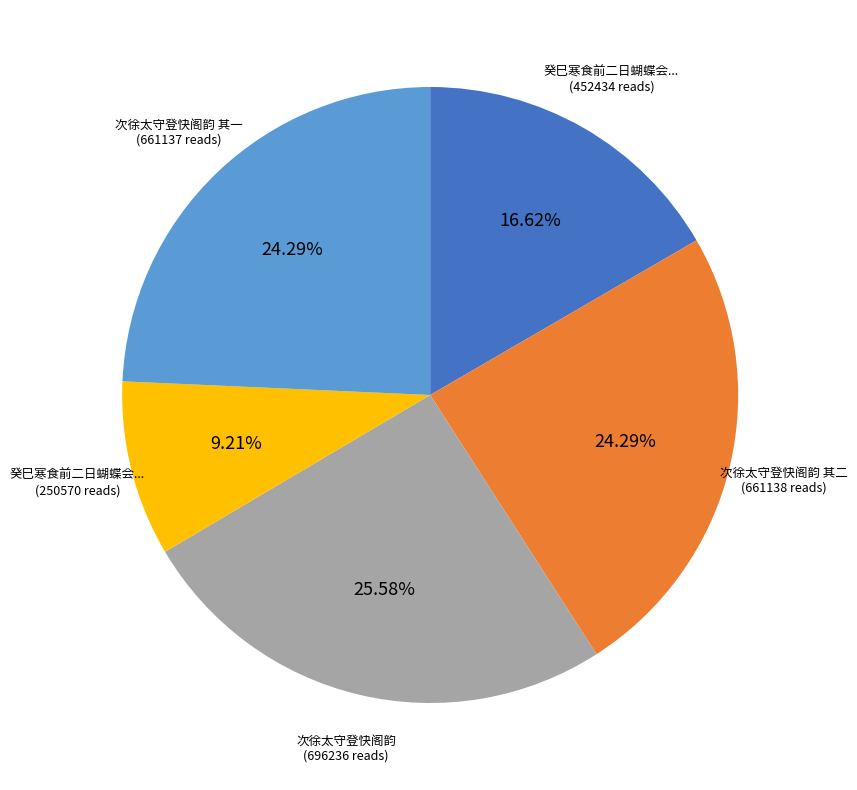

Is there any slice that represents more than half of the pie?

No